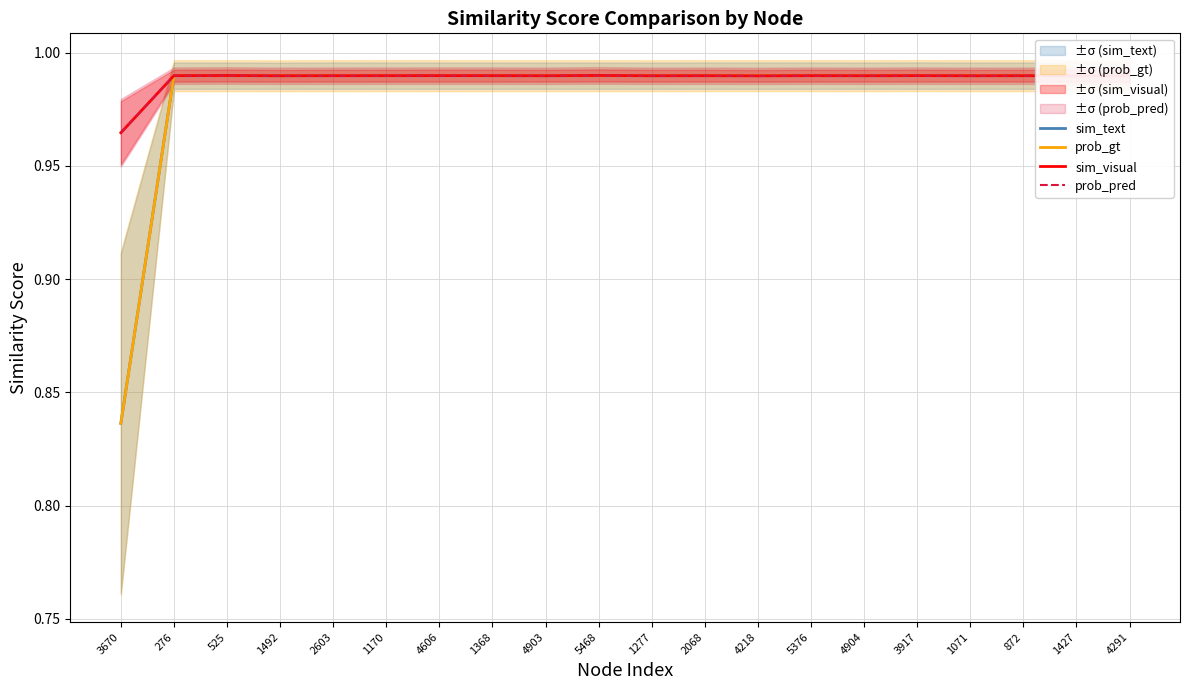

What is the approximate value of sim_text at 4291?

1.0